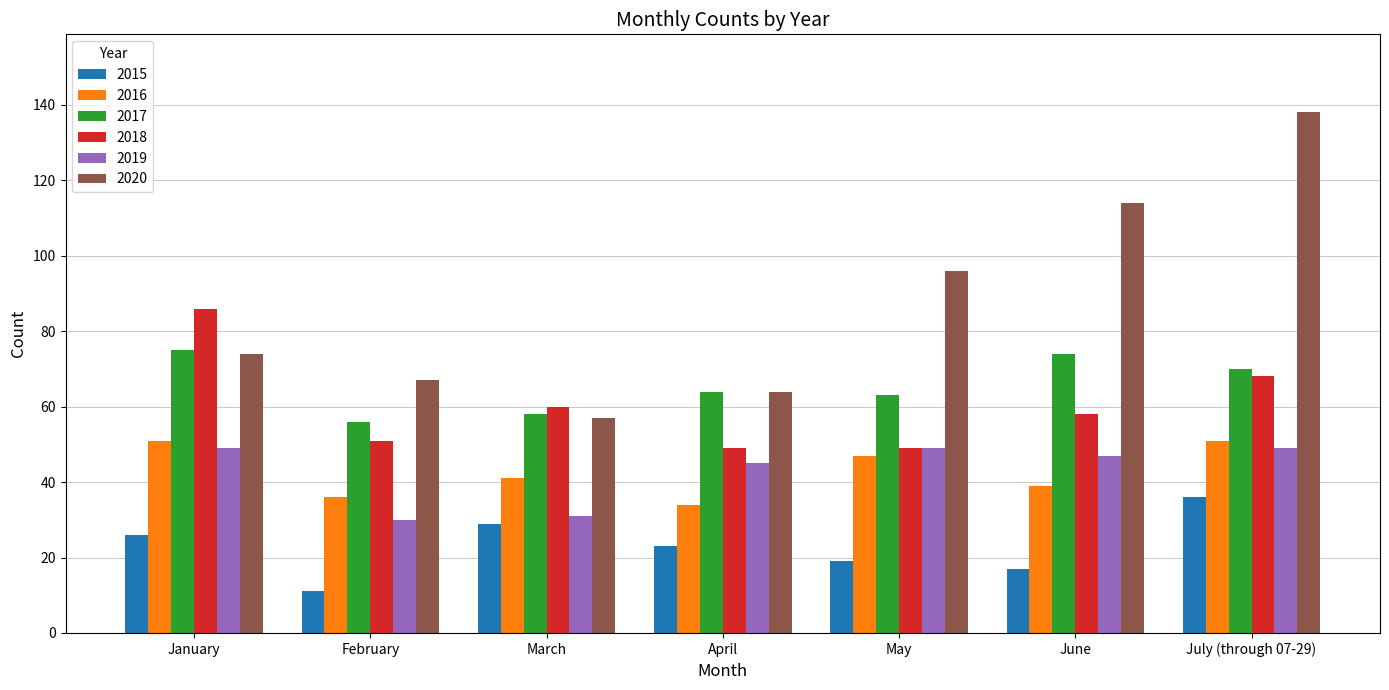

At how many categories does at least one series exceed 110?

2